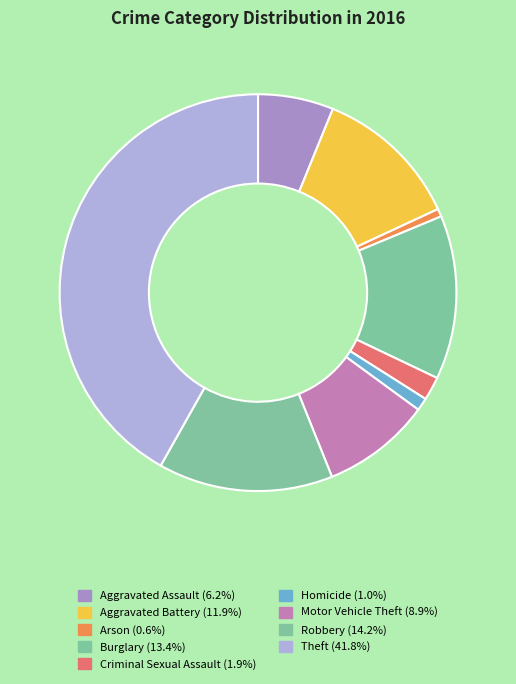

What portion of the pie excludes Criminal Sexual Assault?

98.1%